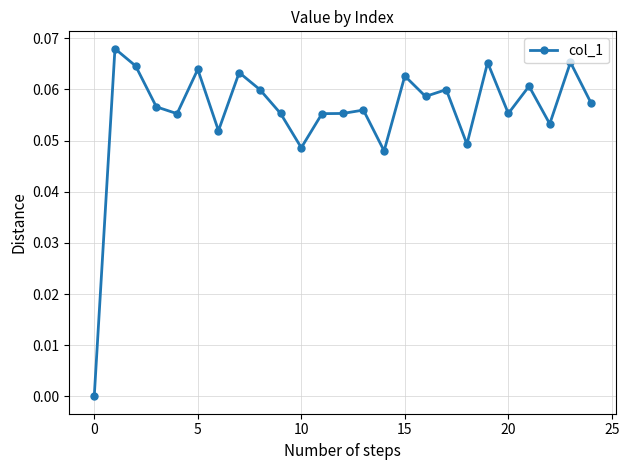

How many categories are shown in the chart?

25